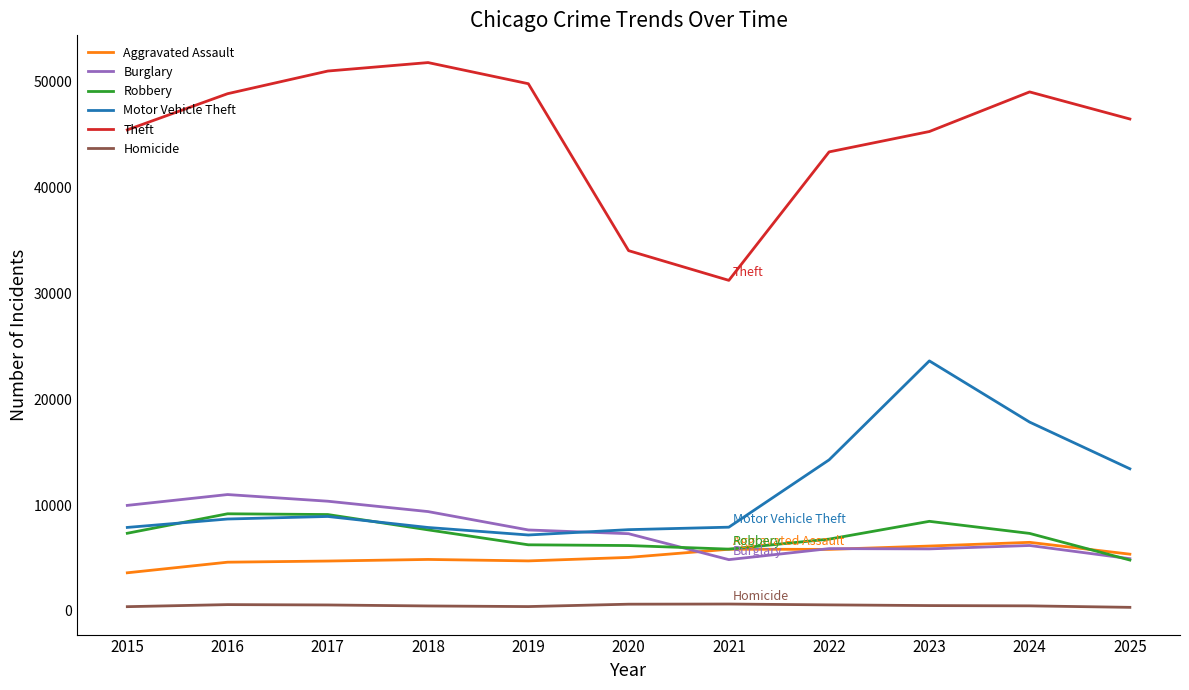

Which series has the largest total across all categories?

Theft